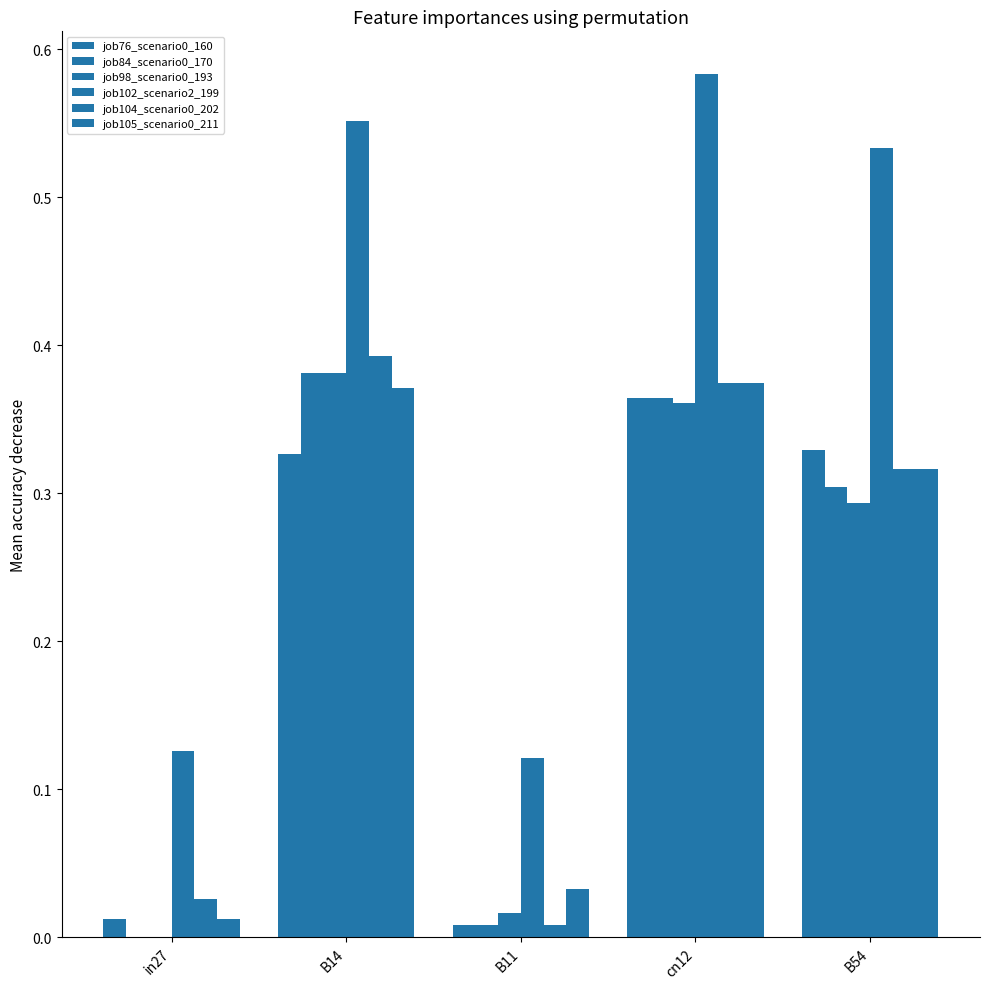

How many series are shown in this chart?

6